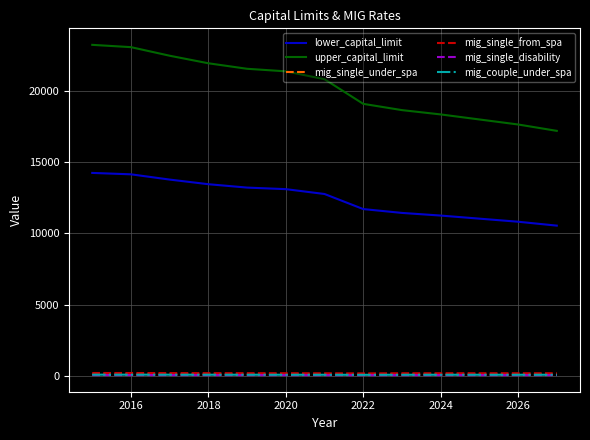

Which series has the widest spread of values?

upper_capital_limit